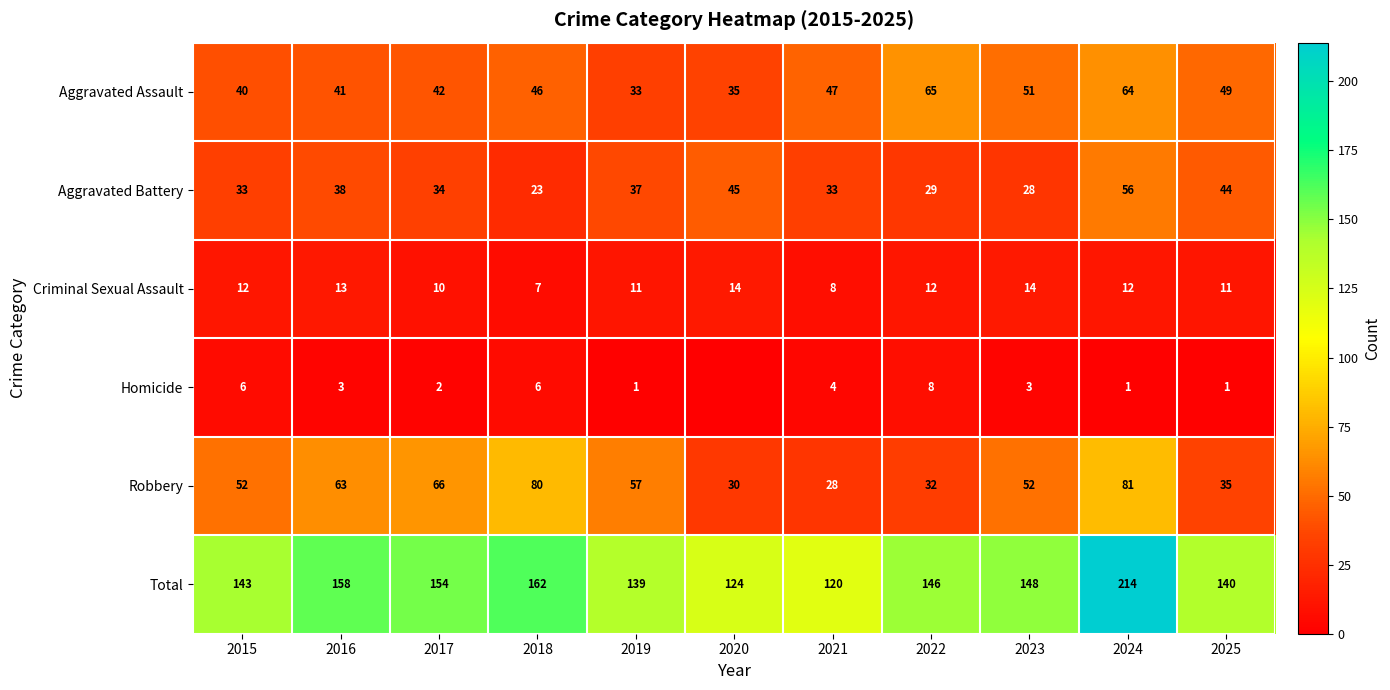

At which category does the chart reach its minimum across all series?

2020